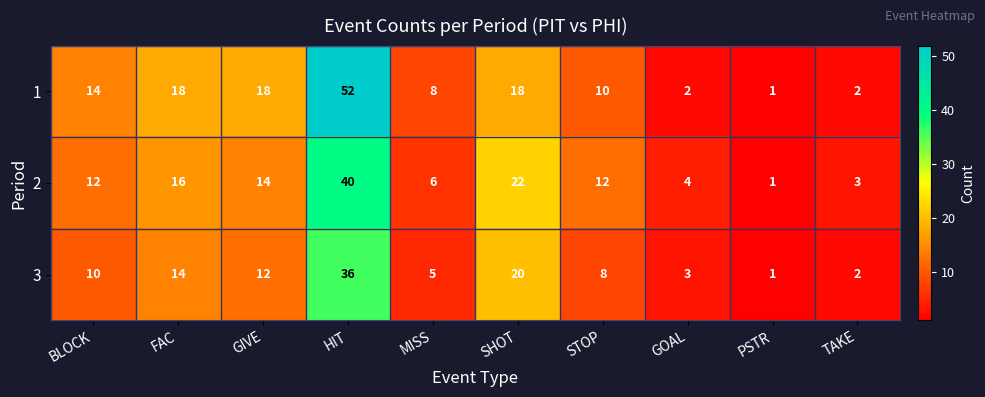

Reading right to left, what are all the values shown in this chart?

1: TAKE=2	PSTR=1	GOAL=2	STOP=10	SHOT=18	MISS=8	HIT=52	GIVE=18	FAC=18	BLOCK=14
2: TAKE=3	PSTR=1	GOAL=4	STOP=12	SHOT=22	MISS=6	HIT=40	GIVE=14	FAC=16	BLOCK=12
3: TAKE=2	PSTR=1	GOAL=3	STOP=8	SHOT=20	MISS=5	HIT=36	GIVE=12	FAC=14	BLOCK=10